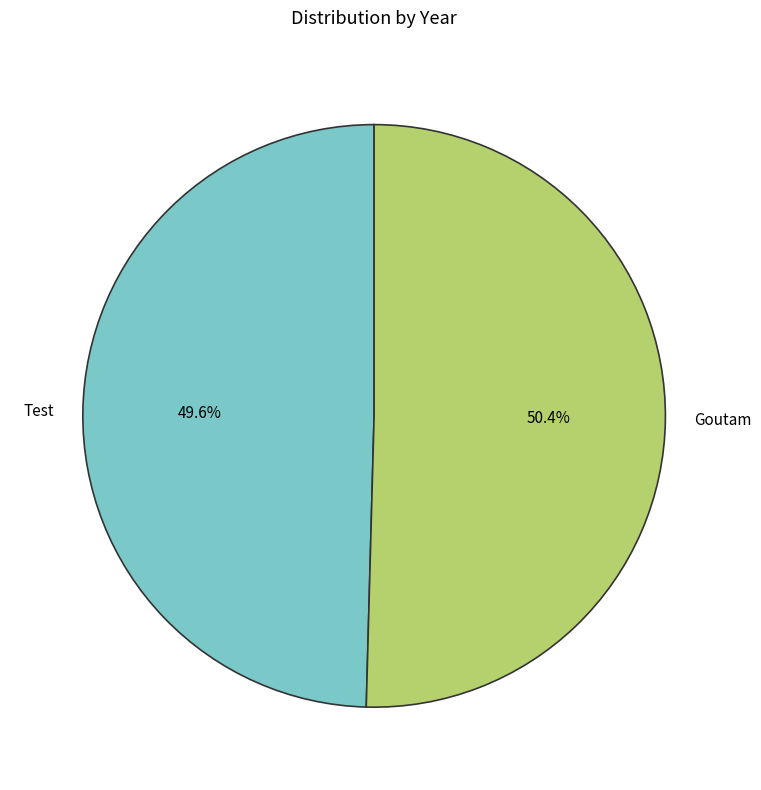

To the nearest percent, what is the difference between the largest and smallest slice percentages?

1%